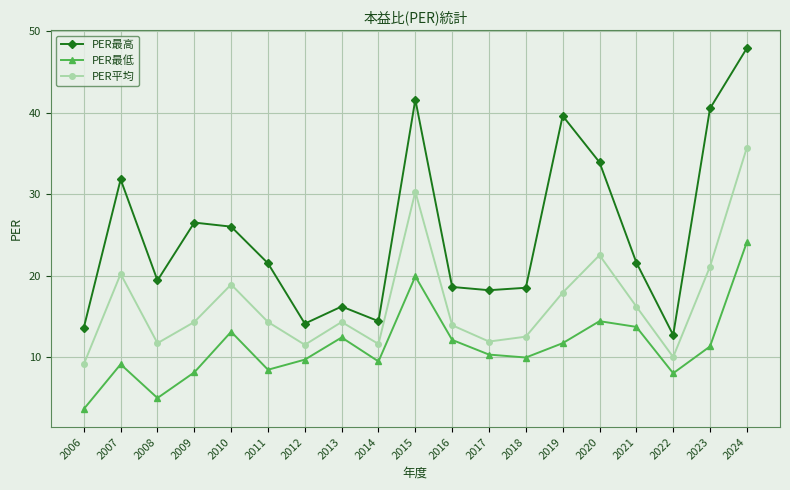

True or false: PER平均 has more than 0 points higher than both neighbors.

True